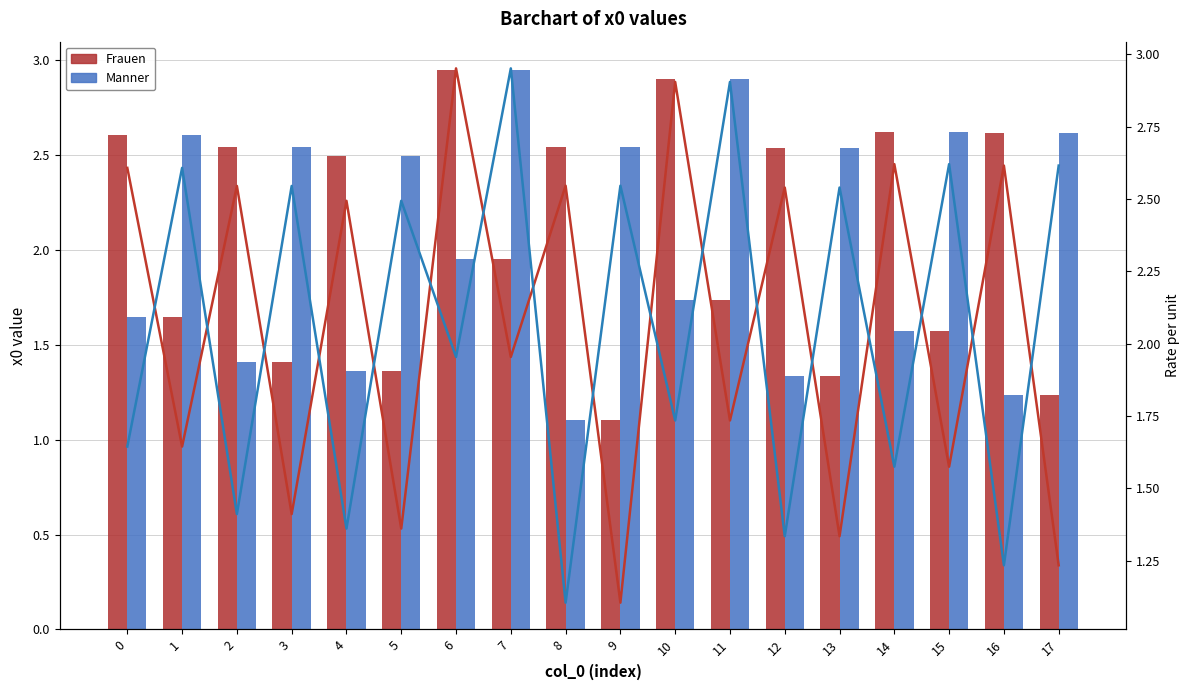

Read the Manner (line) value at 0.

1.6